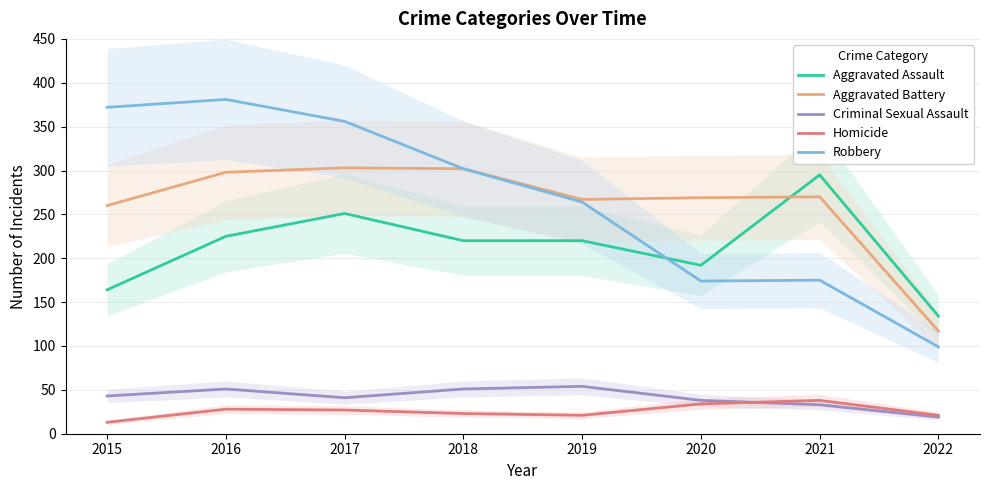

How many series are shown in this chart?

5